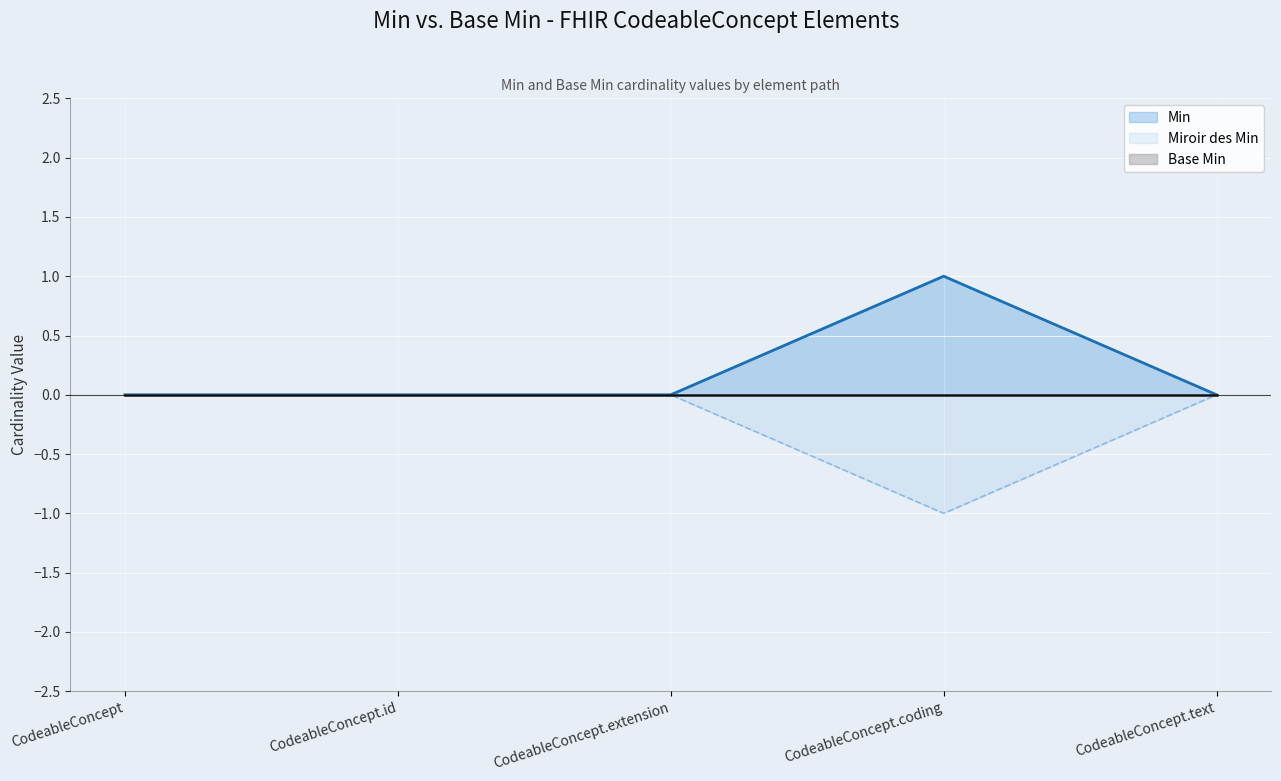

How many interior local peaks (higher than both neighbors) does the data have?

1